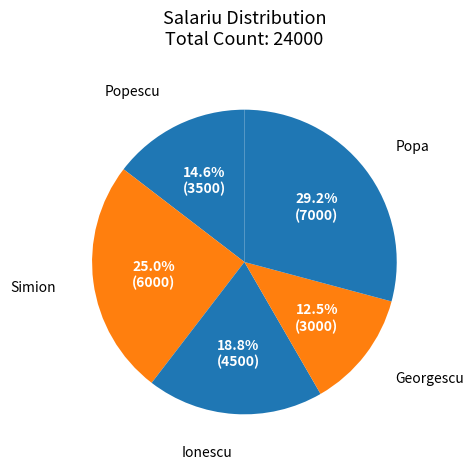

To the nearest percent, what is the combined percentage of Popescu and Georgescu?

27%